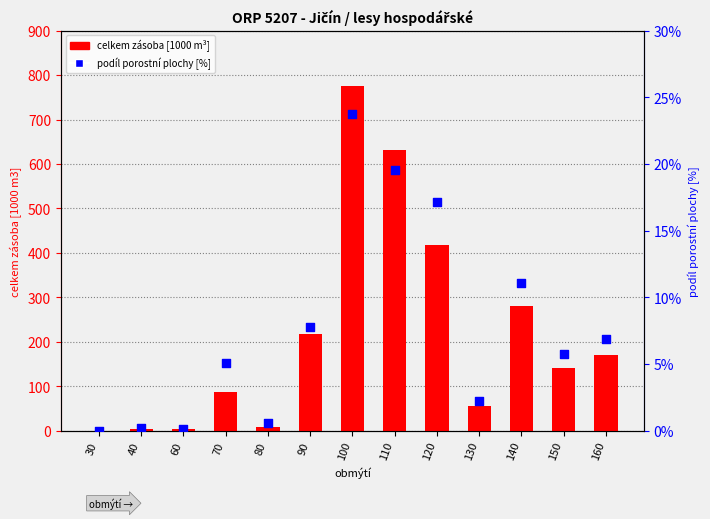

What is the total value across all series at 130?

57.0